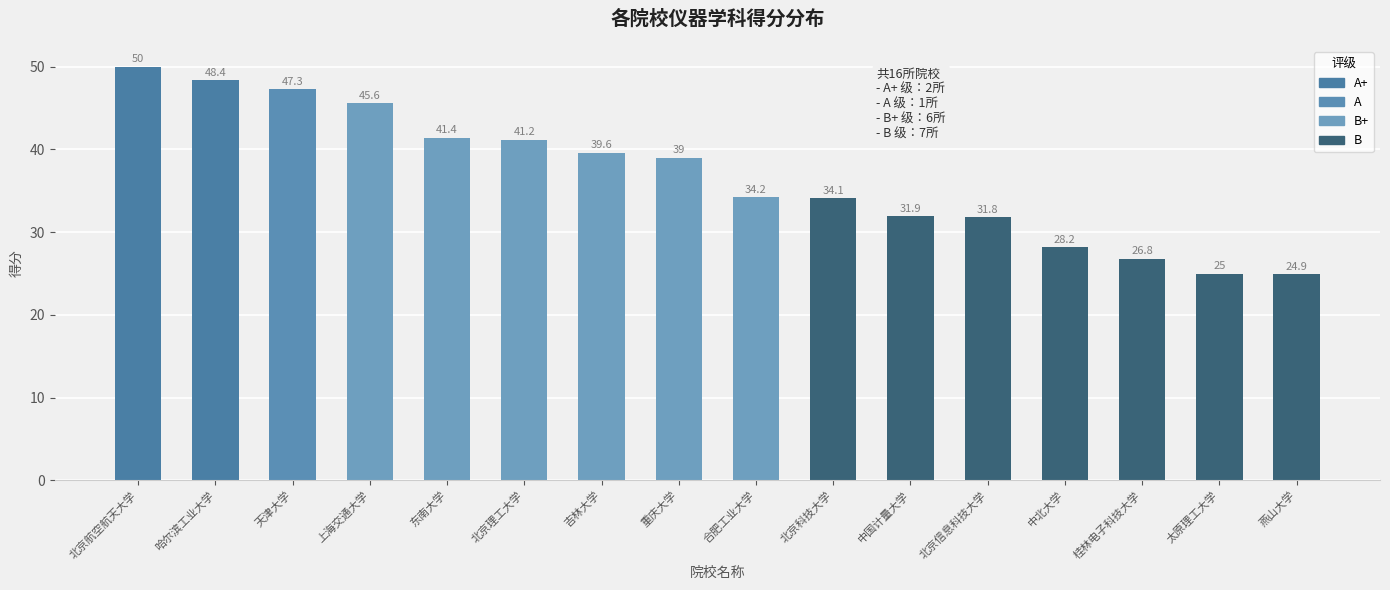

At which label does the data first exceed 39?

北京航空航天大学